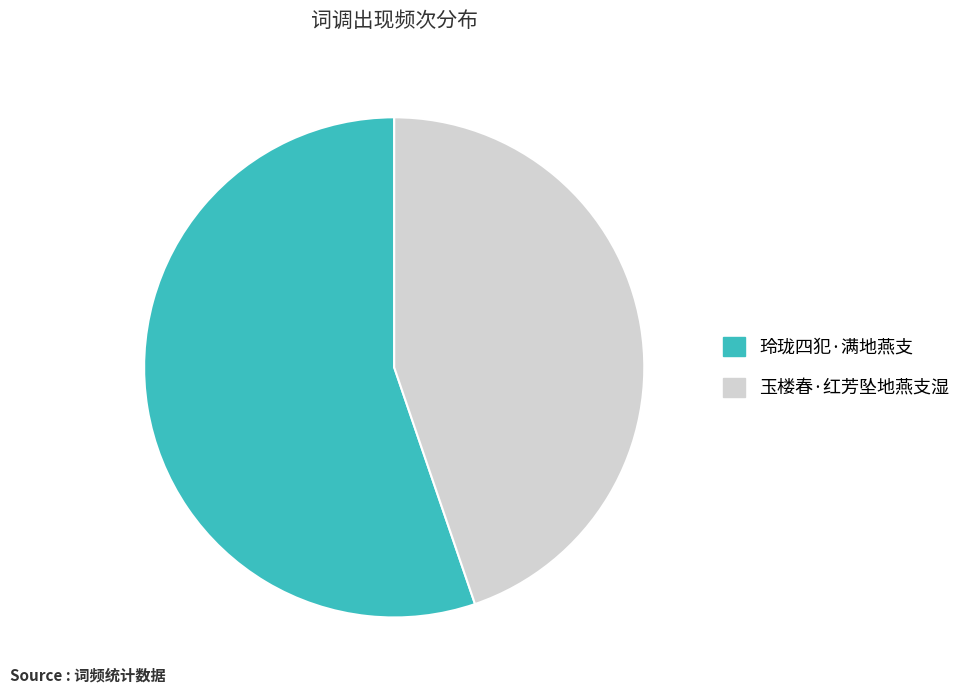

Is it true that 玉楼春·红芳坠地燕支湿 is 45% of the pie?

True